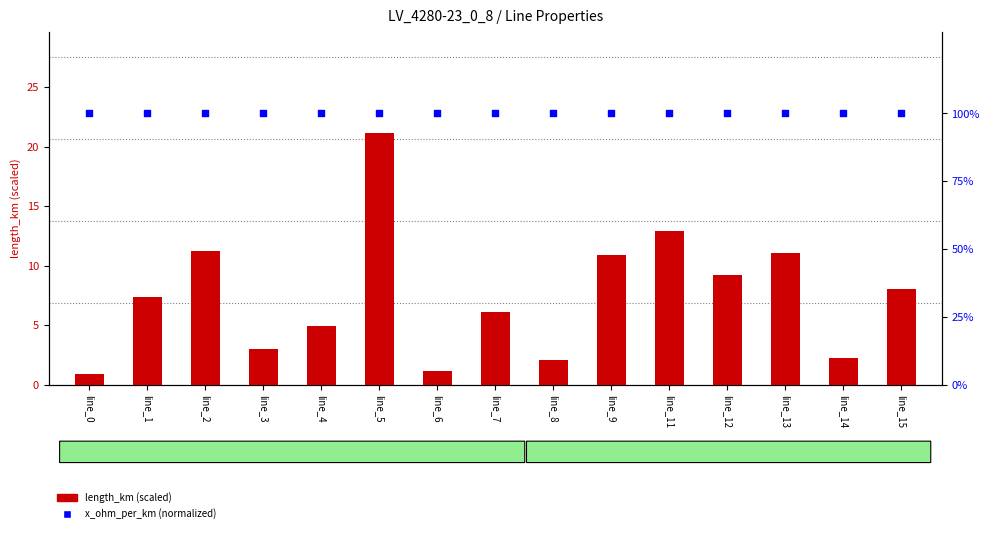

At how many categories does at least one series exceed 90?

15